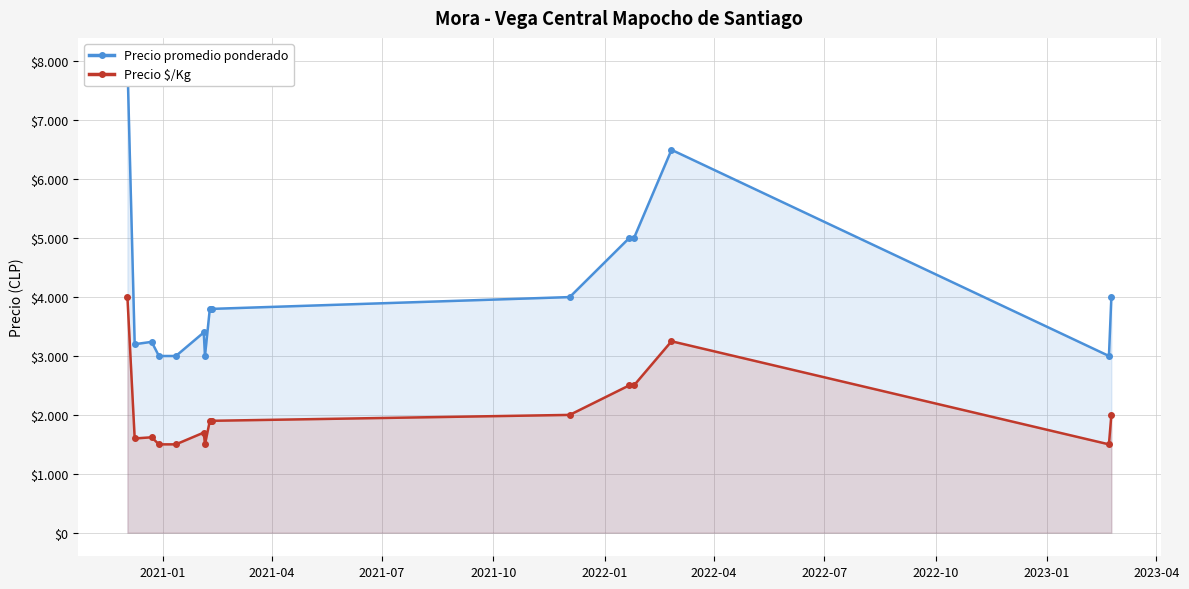

In Precio promedio ponderado, how many points are lower than both neighbors (excluding endpoints)?

3